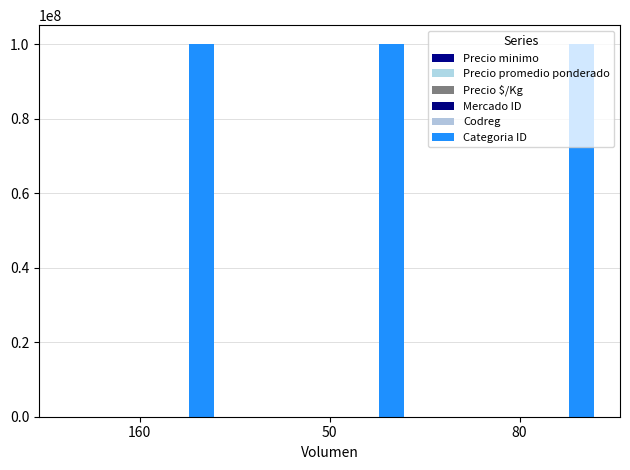

Are the bars grouped side by side (vs. stacked)?

Yes